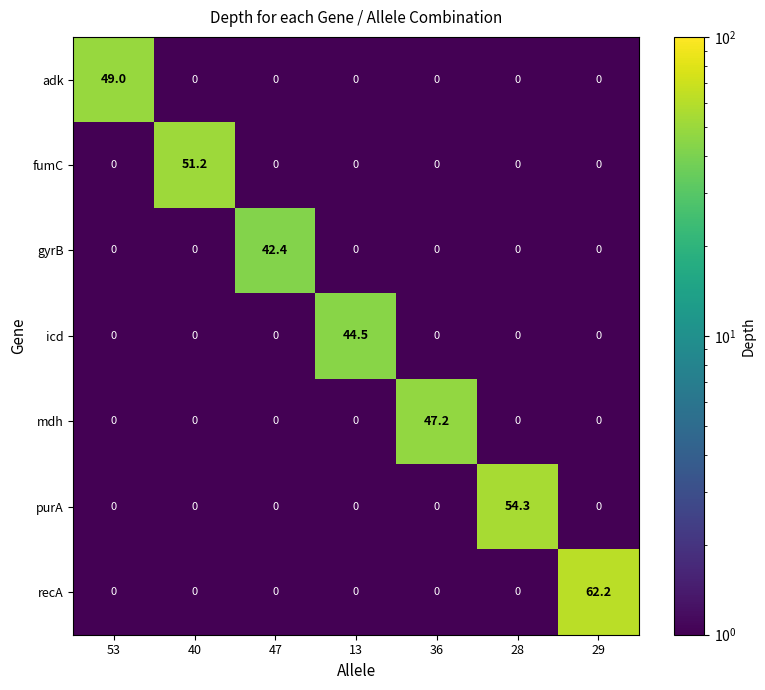

What is the total value across all series at 13?

44.5